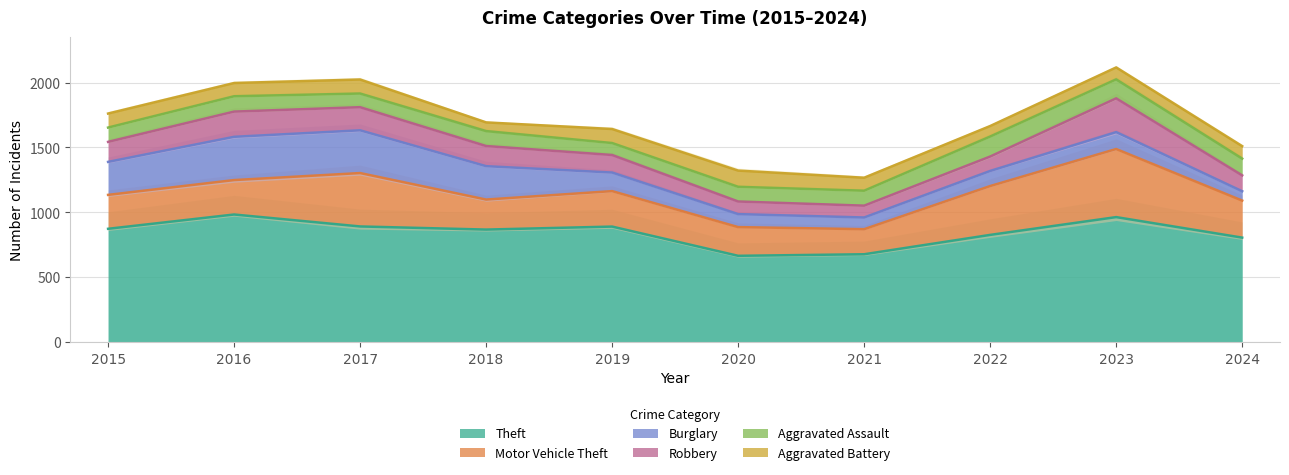

True or false: Aggravated Assault and Motor Vehicle Theft intersect in this chart.

False